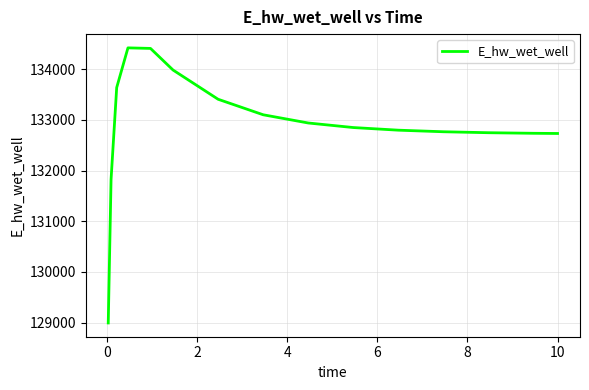

What is the greatest value displayed?

134419.7